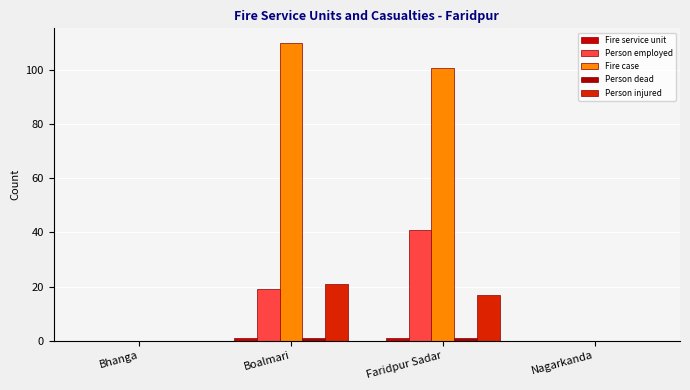

Is it true that Fire service unit equals 1 at Boalmari?

True